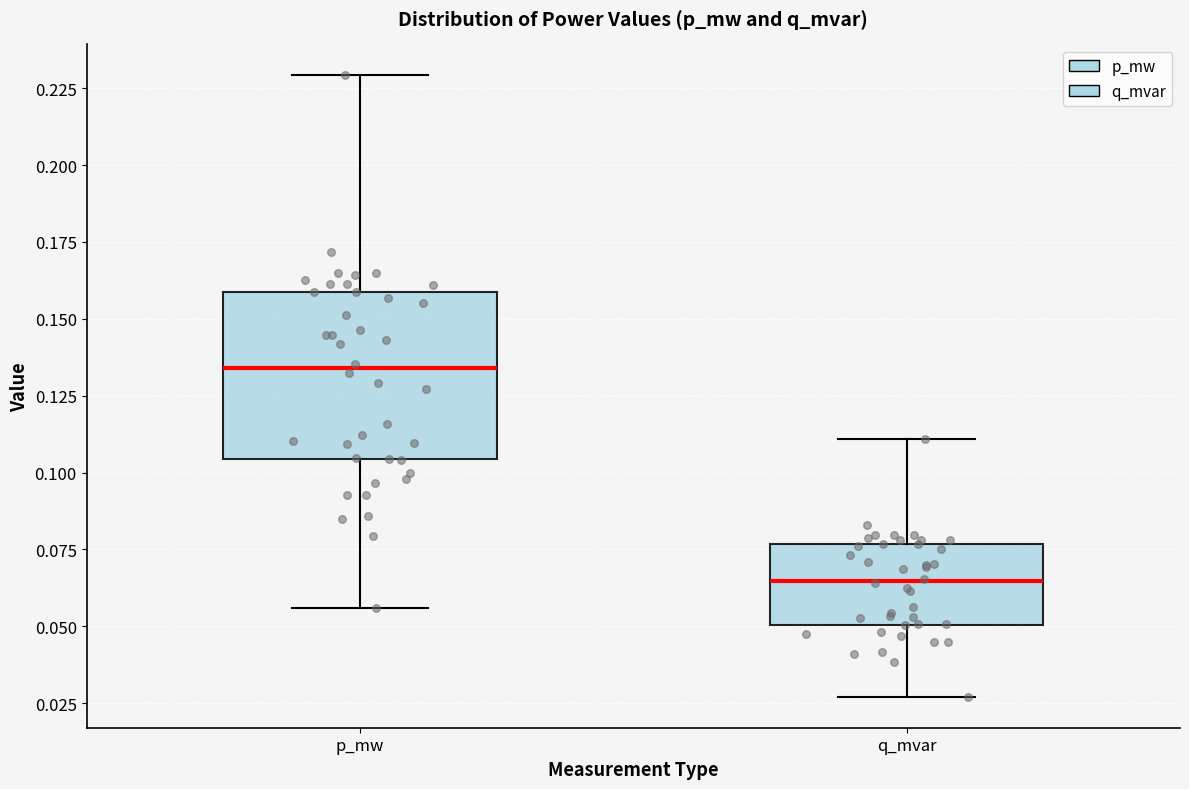

Reading left to right, read every box against the y-axis: the position of its median line, the range the box covers, and the ends of its whiskers. The values are not printed on the chart, so give them approximately, as read against the axis.

p_mw: median 0.135, box 0.105 to 0.160, whiskers 0.055 to 0.230
q_mvar: median 0.065, box 0.050 to 0.075, whiskers 0.025 to 0.110